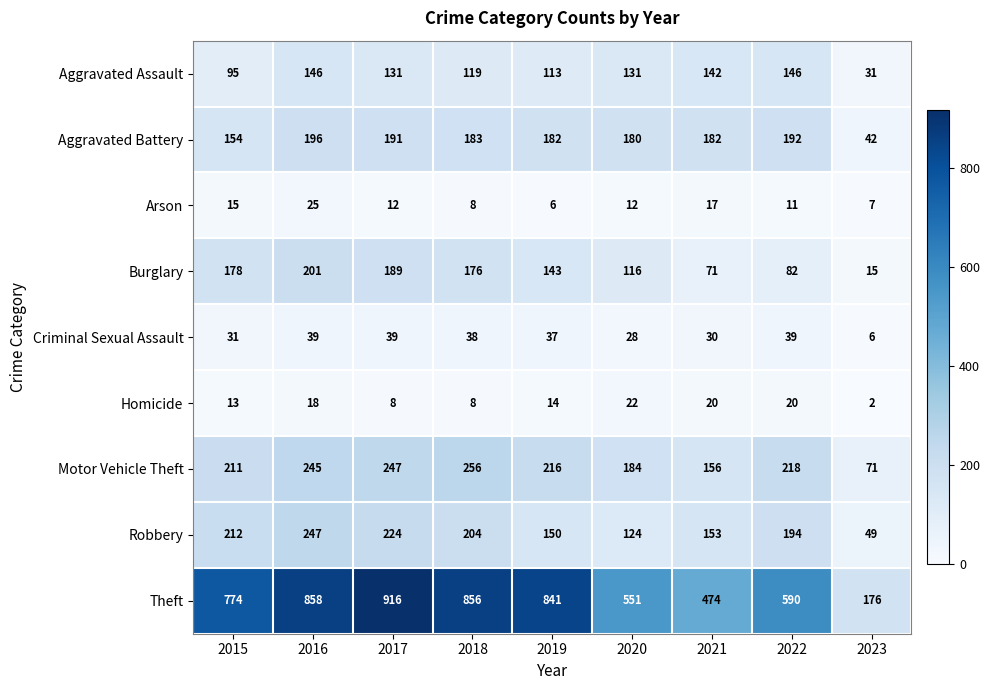

What is the difference between the Aggravated Battery values at 2017 and 2016?

5